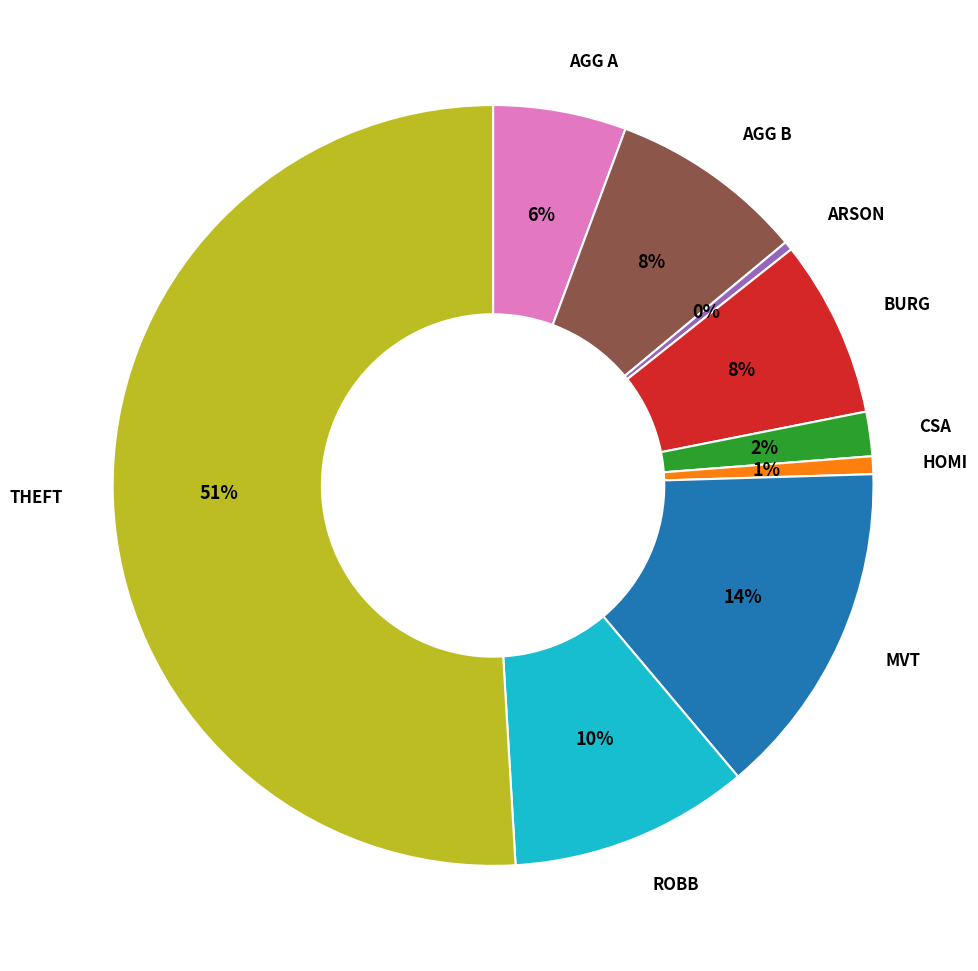

To the nearest percent, what is the average slice percentage?

11%